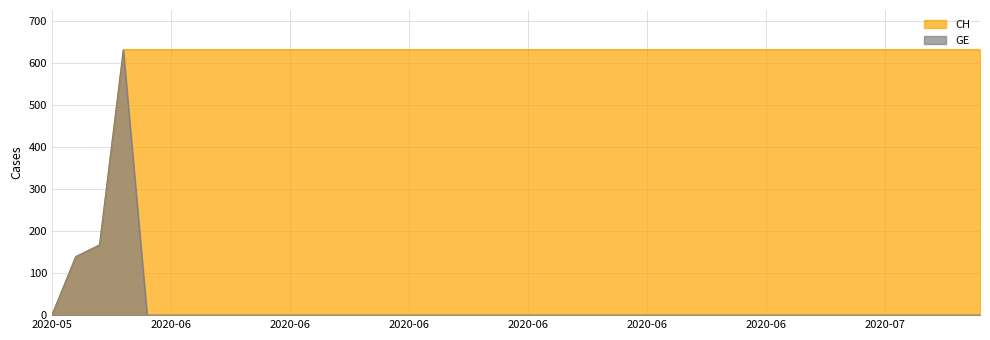

How many interior local peaks does the GE series have?

1